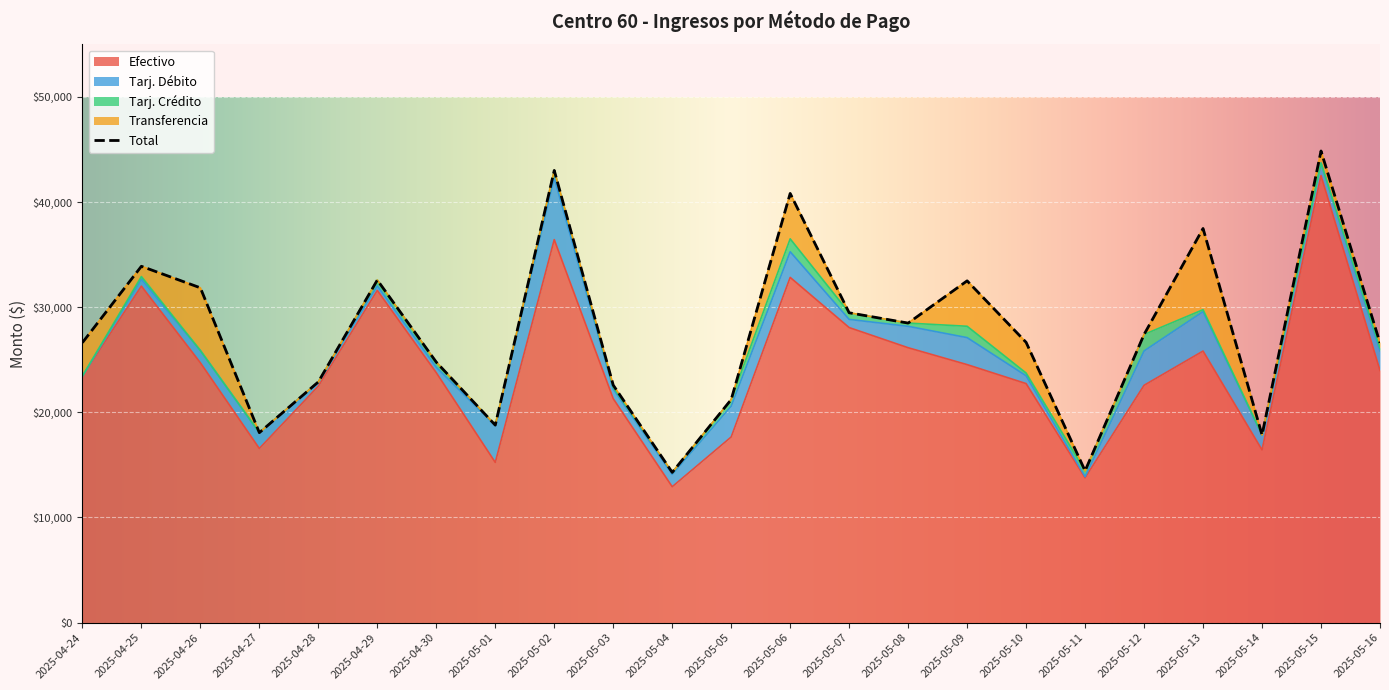

How many data points does each series have?

23